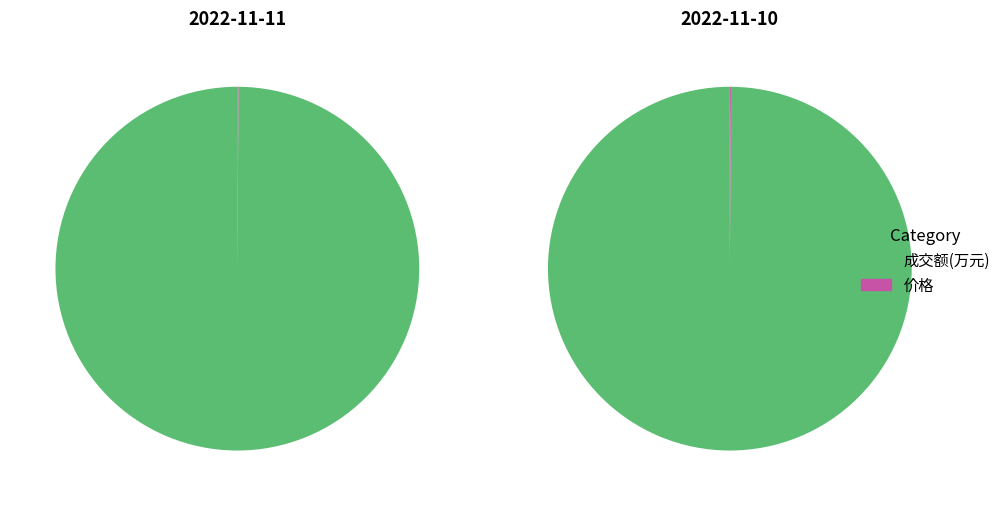

True or false: 成交额(万元) accounts for 99% of the total.

False